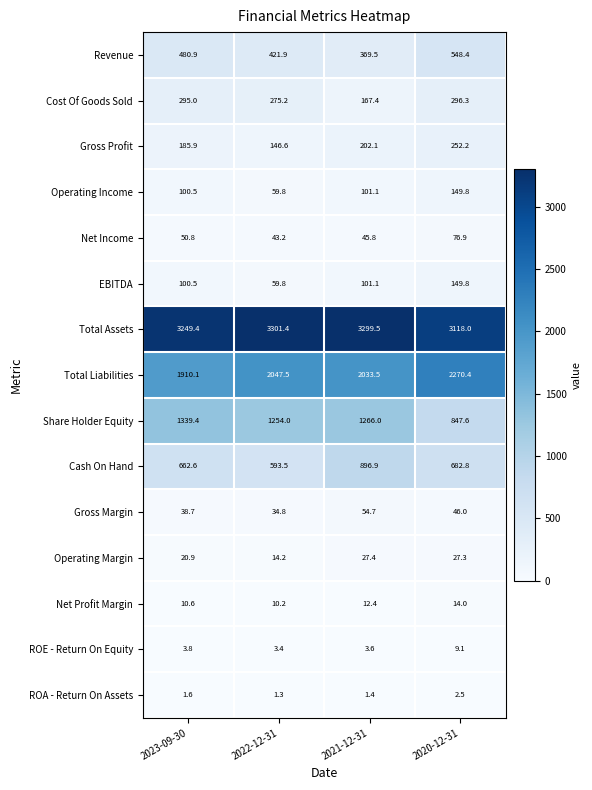

Which series has the largest range (max minus min)?

Share Holder Equity